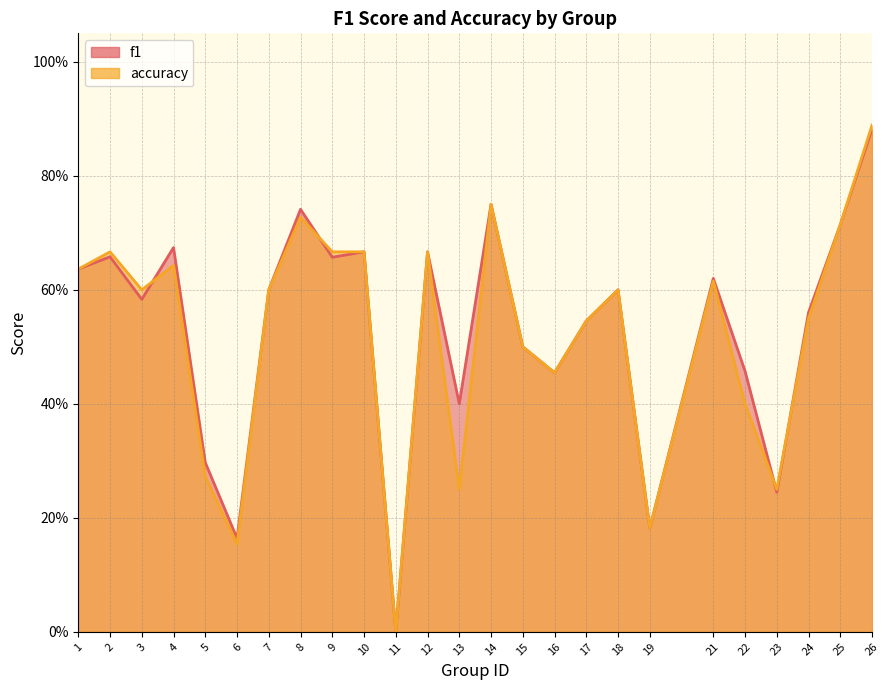

How many intersections are there between f1 and accuracy?

4